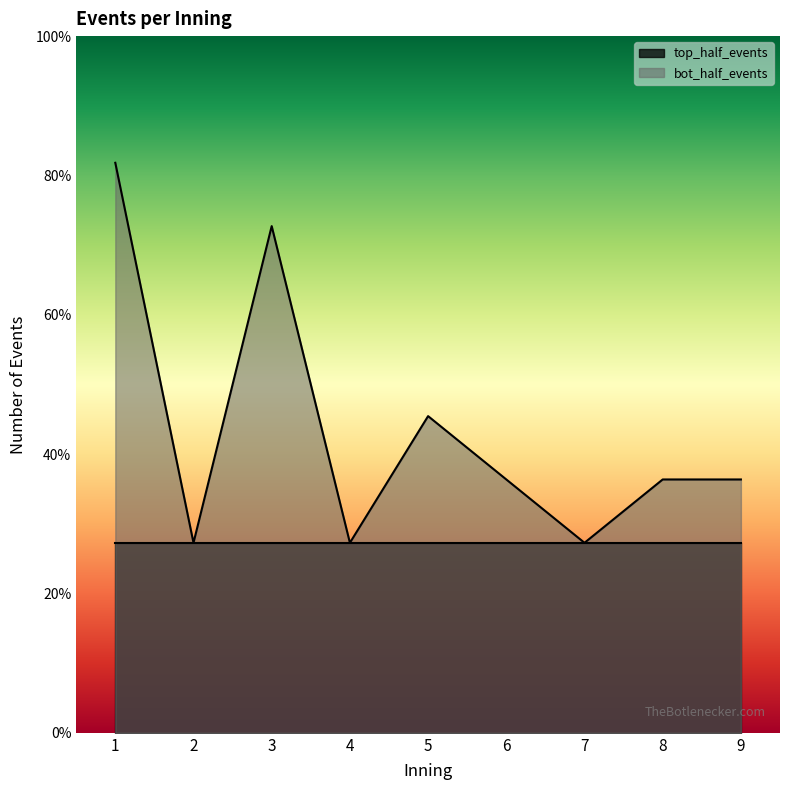

Reading left to right, extract all data points from this chart.

9	3	8	3	5	4	3	4	4